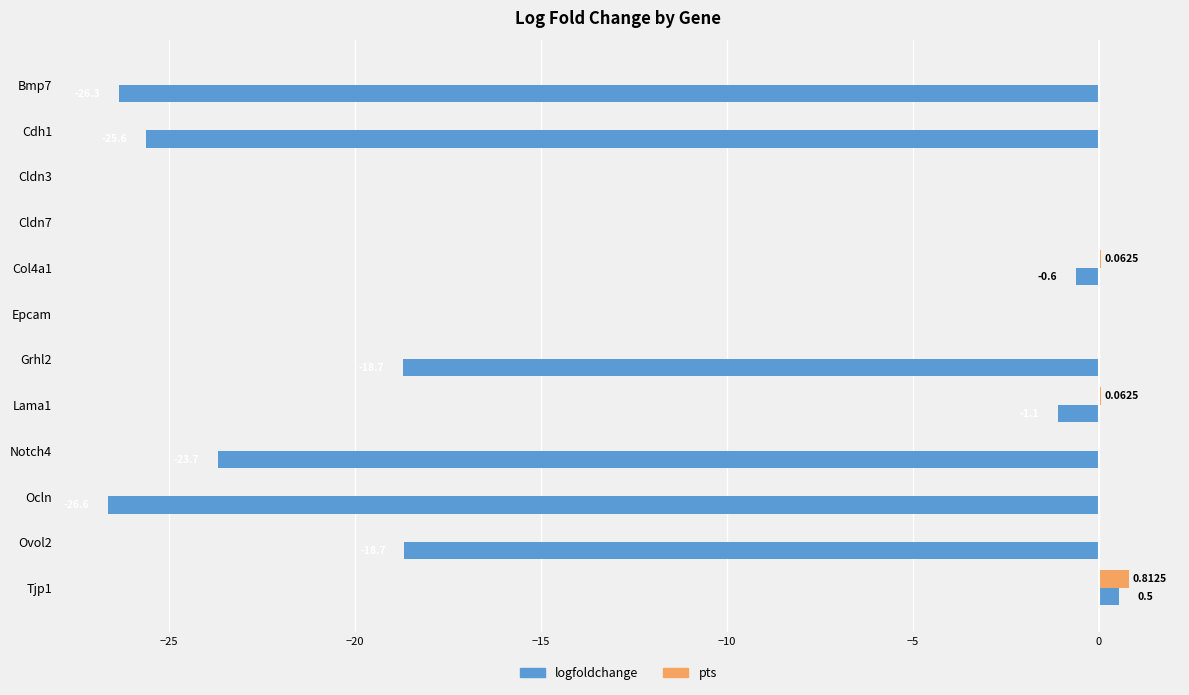

What is the average value of the logfoldchange series?

-11.7